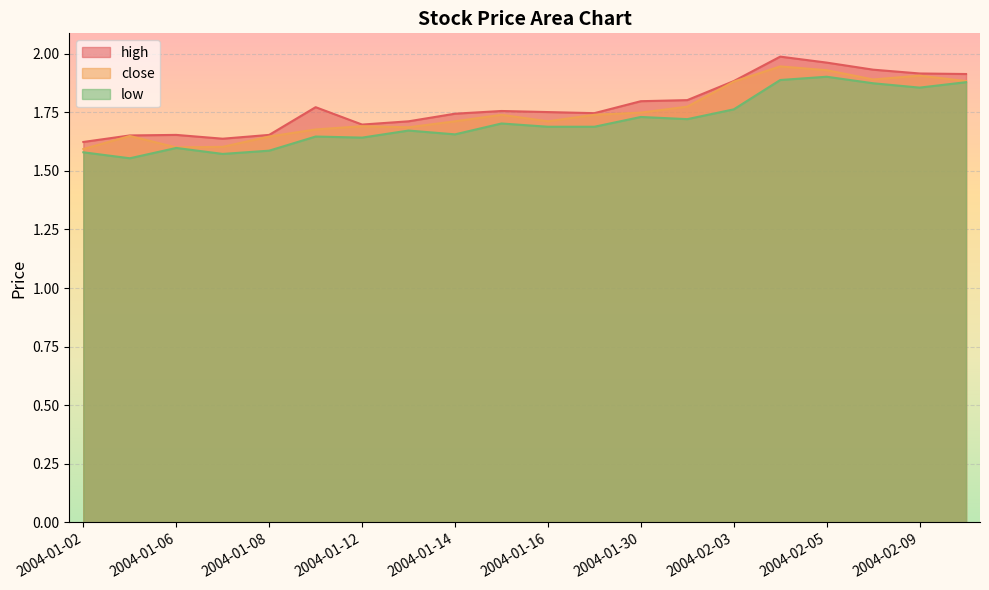

Reading left to right, what are all the values shown in this chart?

high: 2004-01-02=1.6	2004-01-05=1.7	2004-01-06=1.7	2004-01-07=1.6	2004-01-08=1.7	2004-01-09=1.8	2004-01-12=1.7	2004-01-13=1.7	2004-01-14=1.7	2004-01-15=1.8	2004-01-16=1.8	2004-01-29=1.7	2004-01-30=1.8	2004-02-02=1.8	2004-02-03=1.9	2004-02-04=2.0	2004-02-05=2.0	2004-02-06=1.9	2004-02-09=1.9	2004-02-10=1.9
close: 2004-01-02=1.6	2004-01-05=1.6	2004-01-06=1.6	2004-01-07=1.6	2004-01-08=1.6	2004-01-09=1.7	2004-01-12=1.7	2004-01-13=1.7	2004-01-14=1.7	2004-01-15=1.7	2004-01-16=1.7	2004-01-29=1.7	2004-01-30=1.7	2004-02-02=1.8	2004-02-03=1.9	2004-02-04=1.9	2004-02-05=1.9	2004-02-06=1.9	2004-02-09=1.9	2004-02-10=1.9
low: 2004-01-02=1.6	2004-01-05=1.6	2004-01-06=1.6	2004-01-07=1.6	2004-01-08=1.6	2004-01-09=1.6	2004-01-12=1.6	2004-01-13=1.7	2004-01-14=1.7	2004-01-15=1.7	2004-01-16=1.7	2004-01-29=1.7	2004-01-30=1.7	2004-02-02=1.7	2004-02-03=1.8	2004-02-04=1.9	2004-02-05=1.9	2004-02-06=1.9	2004-02-09=1.9	2004-02-10=1.9